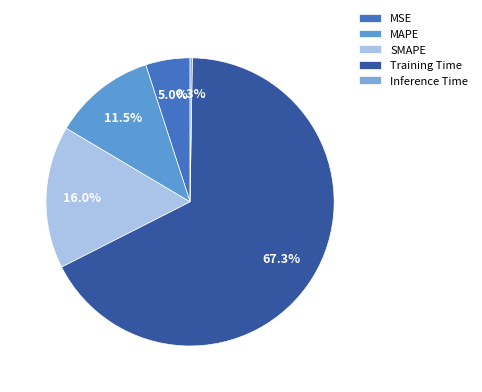

What percentage is the Training Time slice, to the nearest percent?

67%